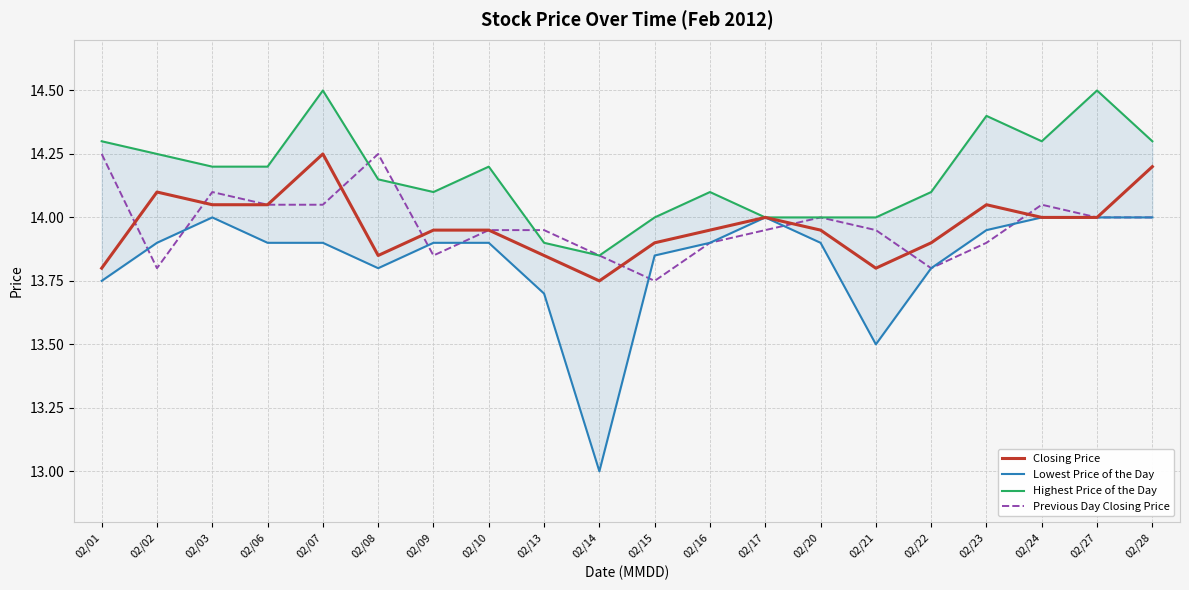

Which label corresponds to the largest value in the chart?

02/07